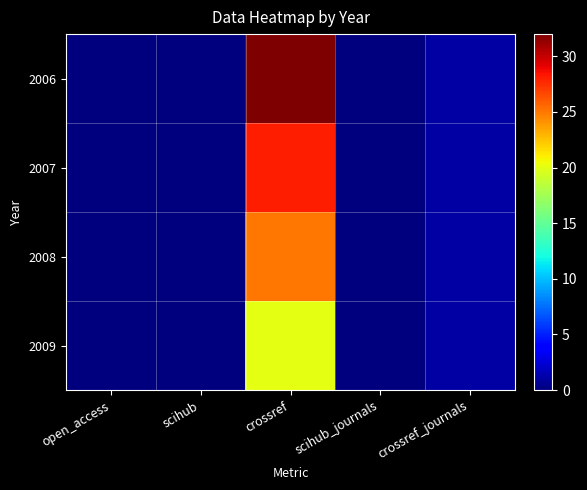

Reading left to right, transcribe all the data shown in this chart.

2006: open_access=0	scihub=0	crossref=32	scihub_journals=0	crossref_journals=1
2007: open_access=0	scihub=0	crossref=28	scihub_journals=0	crossref_journals=1
2008: open_access=0	scihub=0	crossref=25	scihub_journals=0	crossref_journals=1
2009: open_access=0	scihub=0	crossref=20	scihub_journals=0	crossref_journals=1